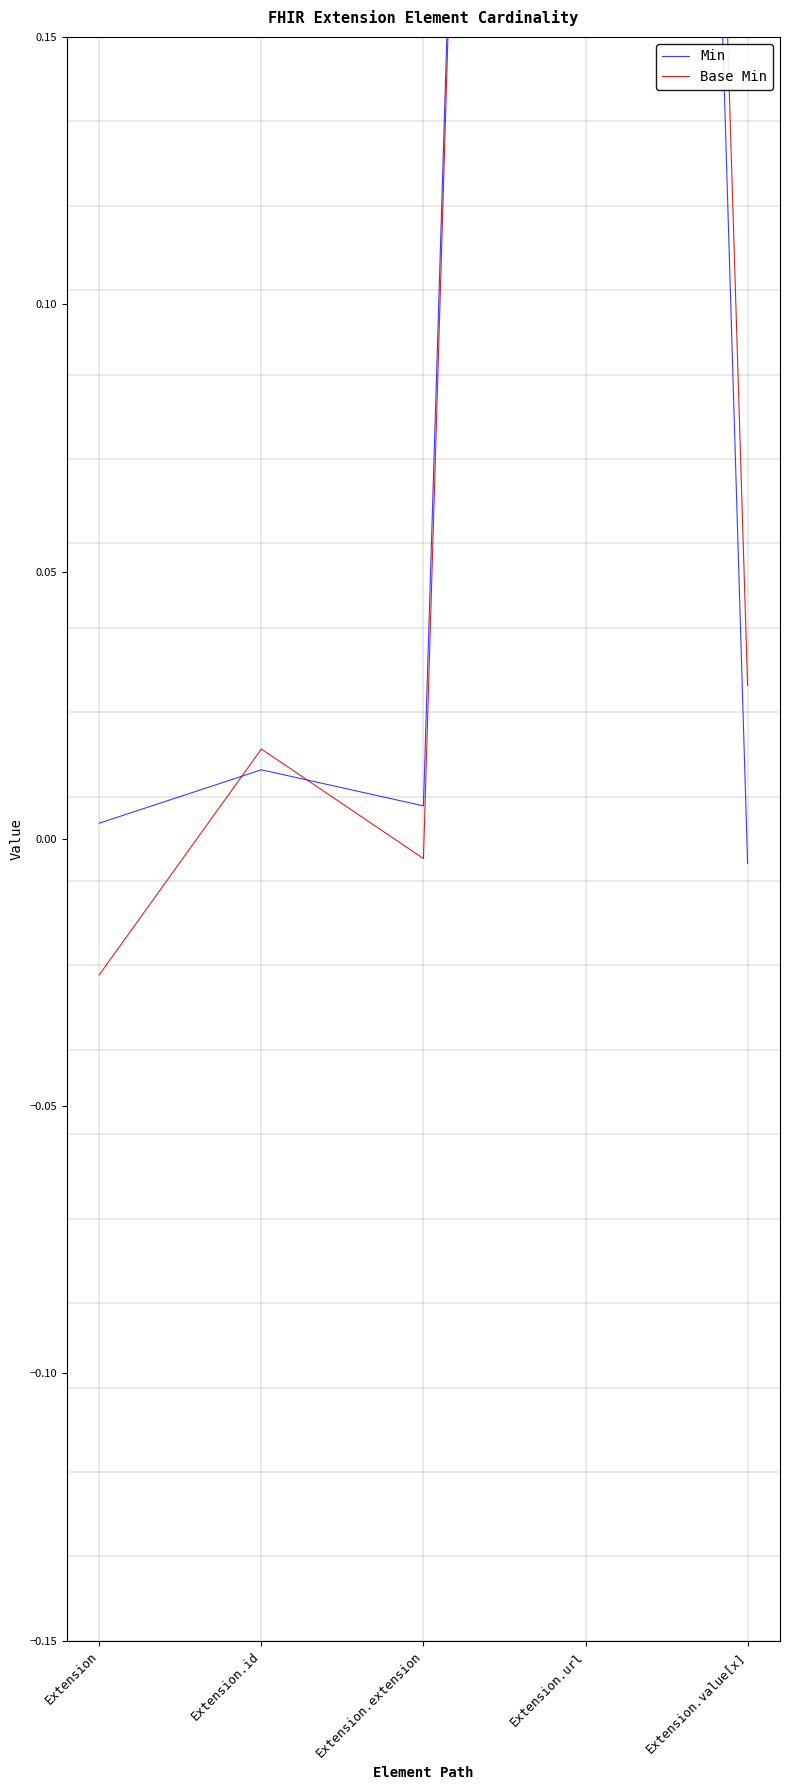

How many values in Min are below zero?

1